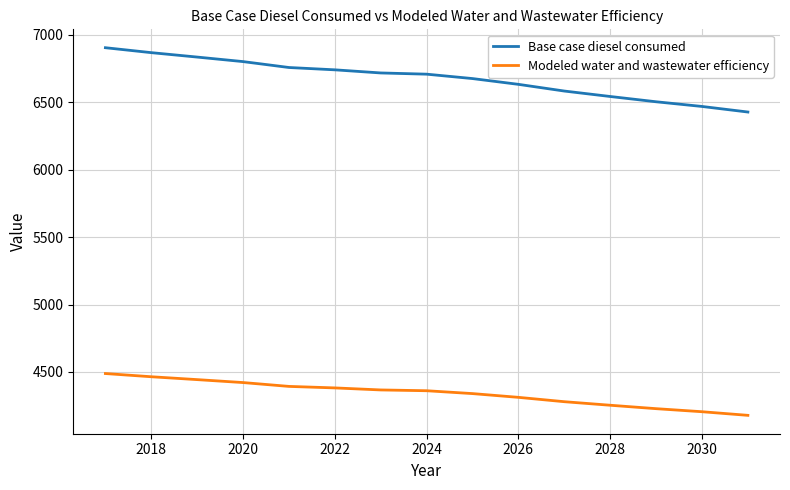

Does the chart have visible grid lines?

Yes